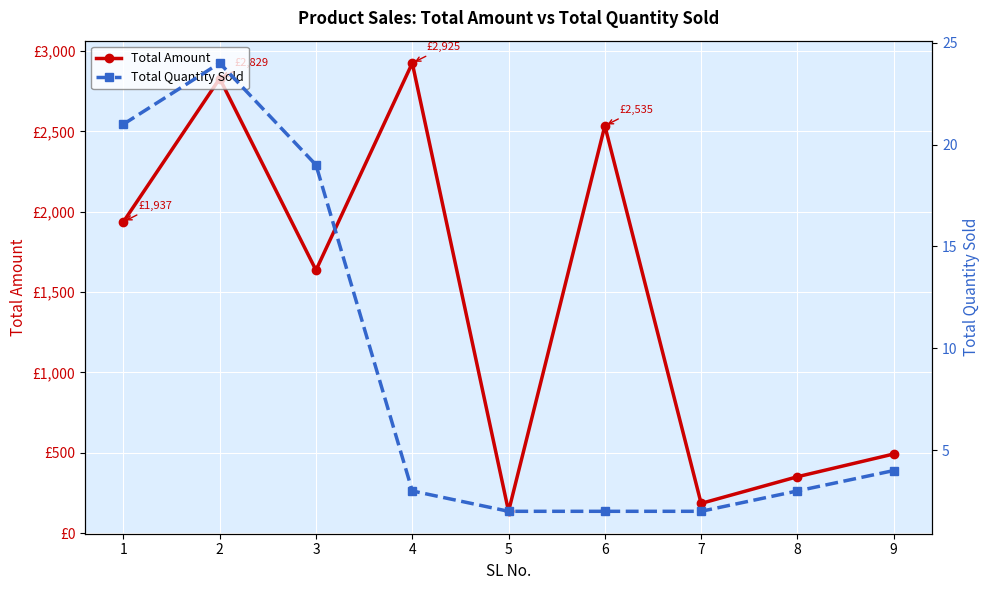

At how many categories does at least one series exceed 2153?

3